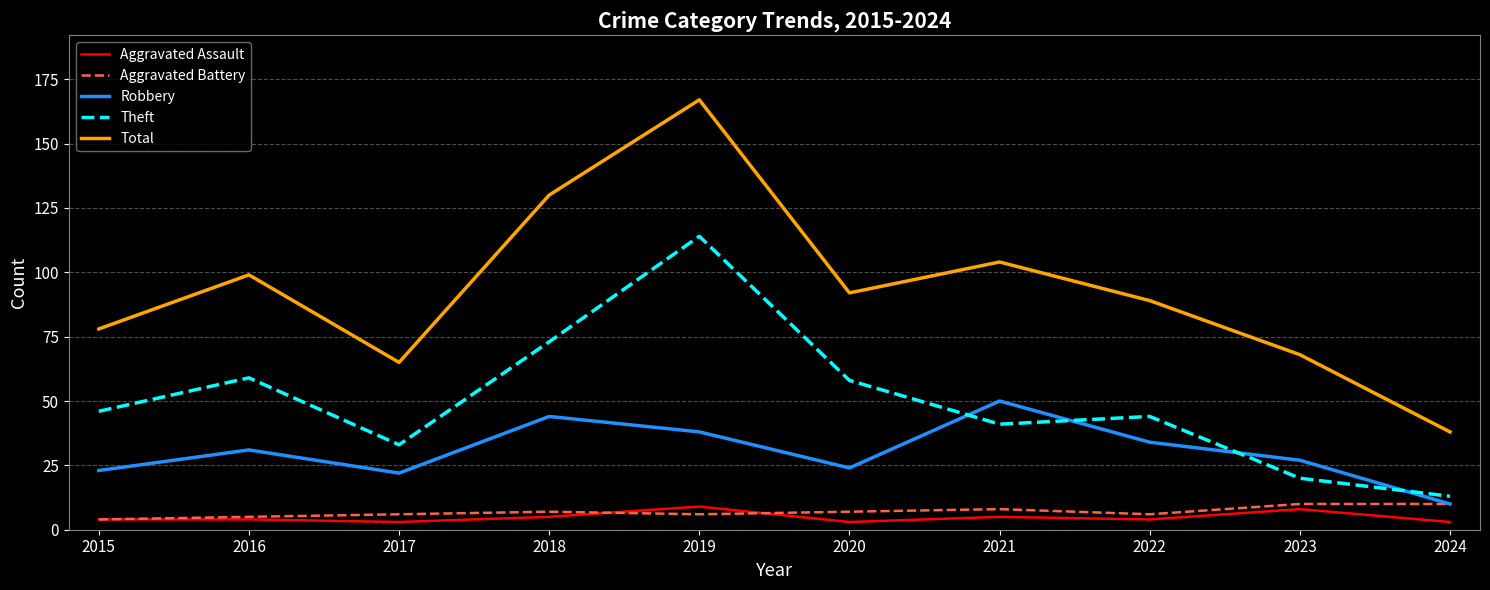

Which series has the largest total across all categories?

Total